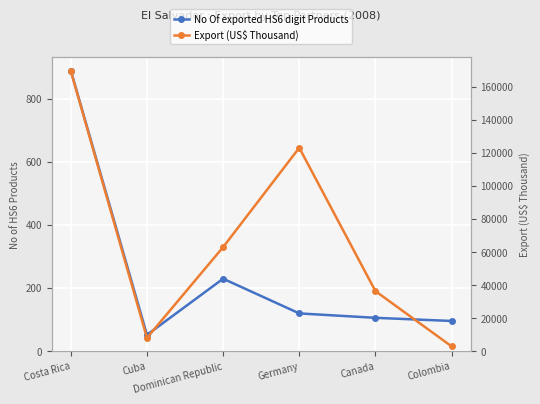

What is the total value across all series at Canada?

36348.2